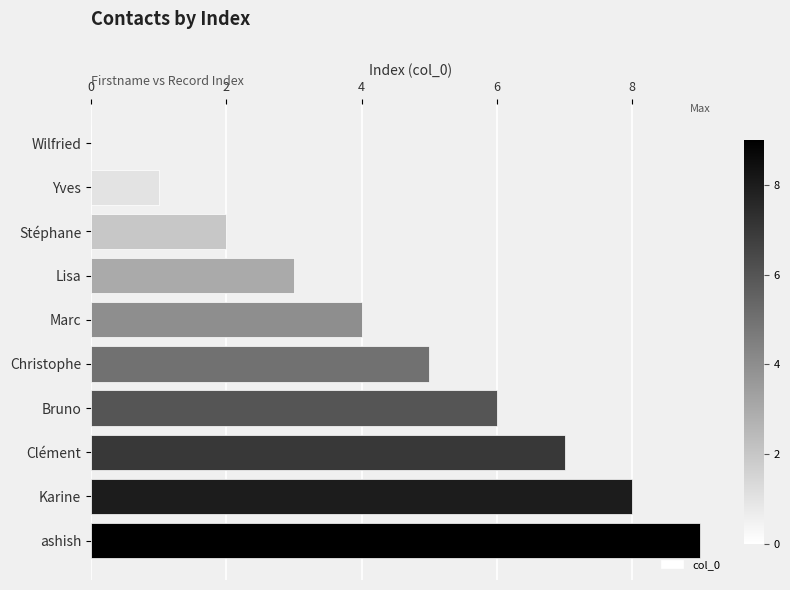

Approximately how many times larger is the value at Stéphane compared to Lisa?

0.7